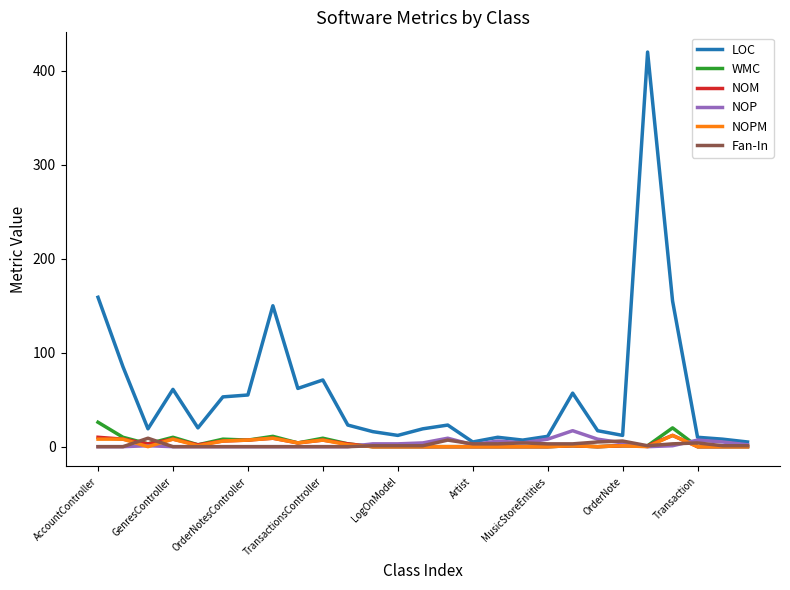

True or false: NOPM and LOC intersect in this chart.

False